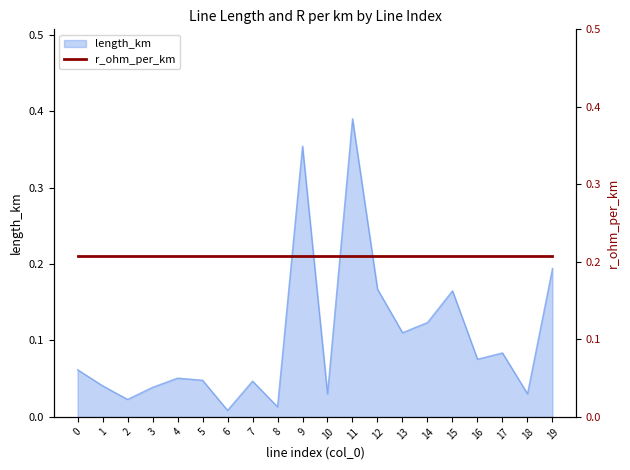

How many interior local peaks (higher than both neighbors) does the data have?

6